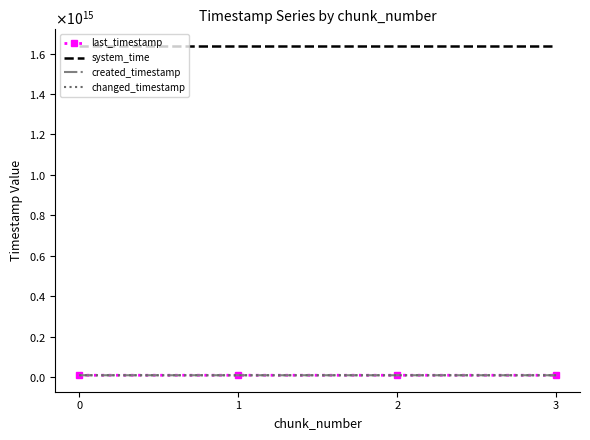

What is the difference between the maximum and second lowest values in the created_timestamp series?

1538714468